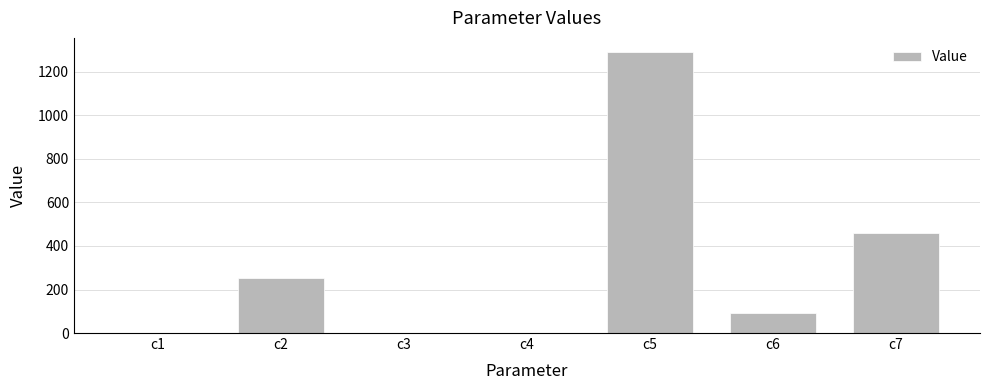

At which label is the value closest to 645?

c7